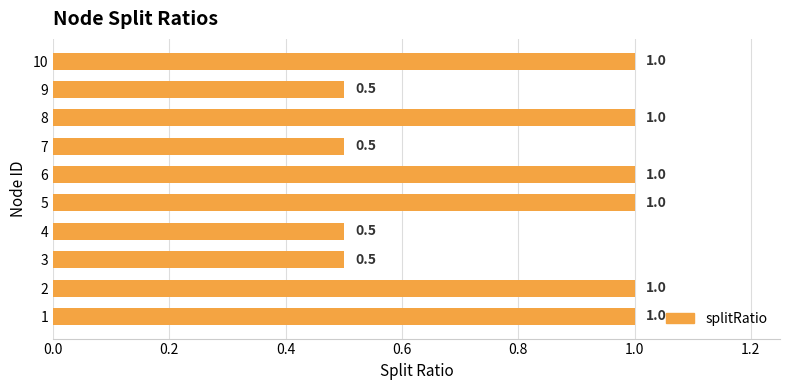

Read the value at 9.

0.5